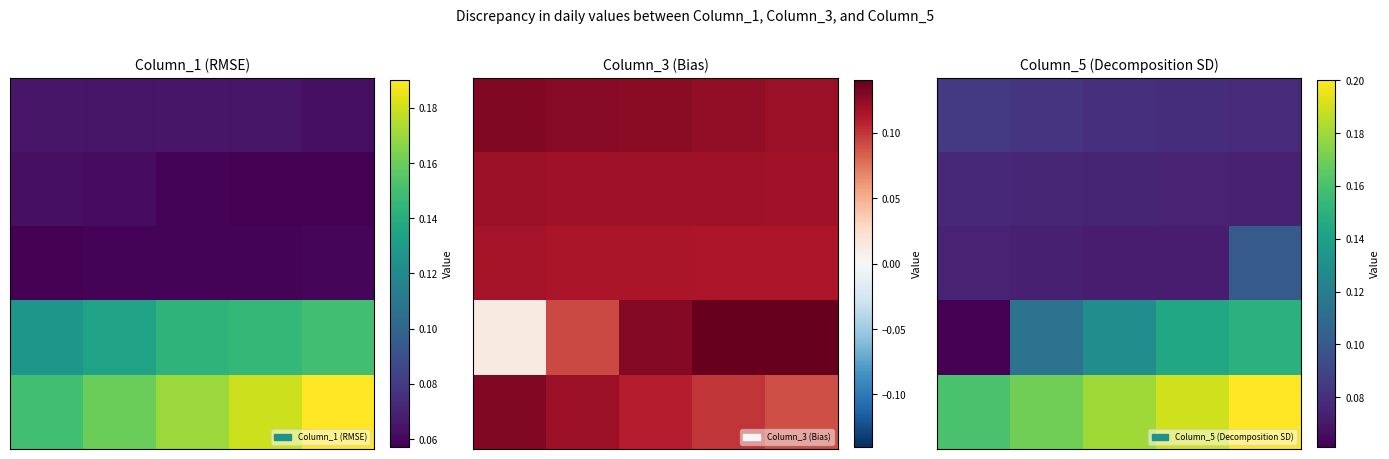

At how many categories does at least one series exceed 0?

5